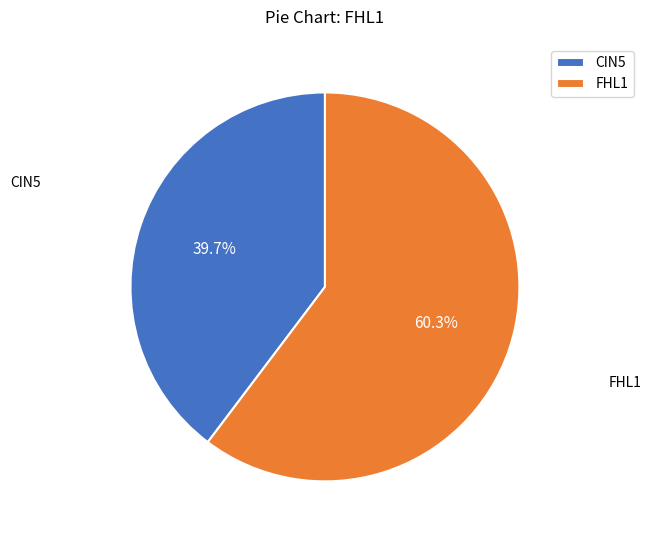

Which slice is the smallest?

CIN5